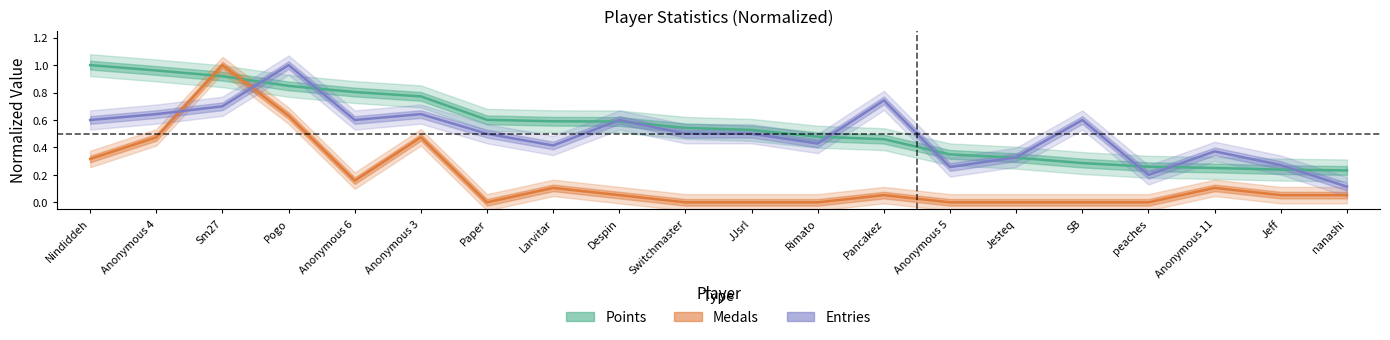

Reading left to right, extract all data points from this chart.

Points: 1.0	1.0	0.9	0.8	0.8	0.8	0.6	0.6	0.6	0.5	0.5	0.5	0.5	0.3	0.3	0.3	0.3	0.3	0.2	0.2
Medals: 0.3	0.5	1.0	0.6	0.2	0.5	0.0	0.1	0.1	0.0	0.0	0.0	0.1	0.0	0.0	0.0	0.0	0.1	0.1	0.1
Entries: 0.6	0.6	0.7	1.0	0.6	0.6	0.5	0.4	0.6	0.5	0.5	0.4	0.7	0.3	0.3	0.6	0.2	0.4	0.3	0.1